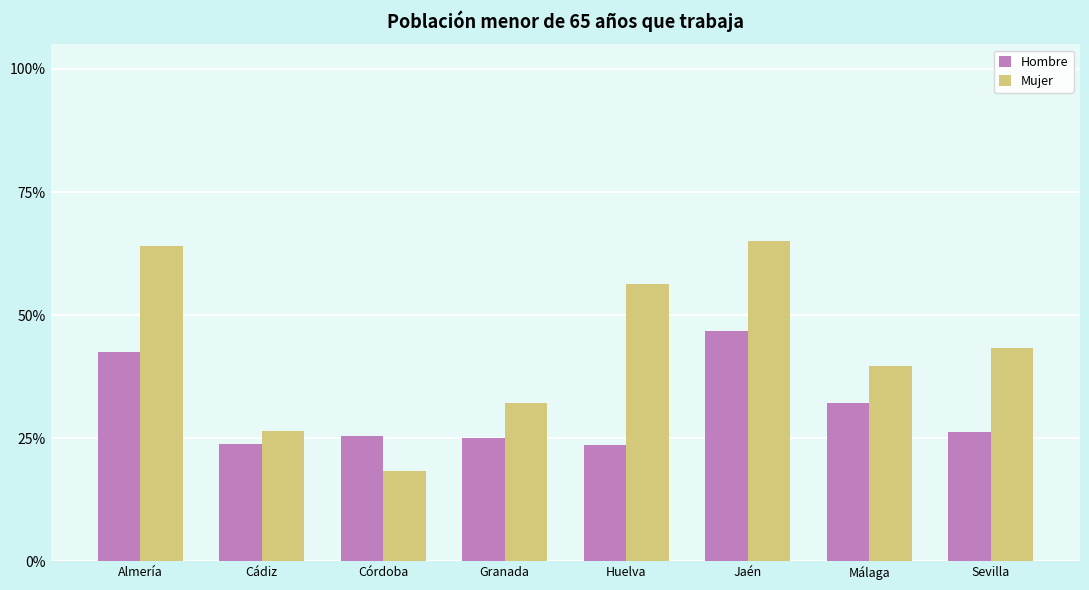

Reading left to right, what are all the values shown in this chart?

Hombre: Almería=0.4	Cádiz=0.2	Córdoba=0.3	Granada=0.2	Huelva=0.2	Jaén=0.5	Málaga=0.3	Sevilla=0.3
Mujer: Almería=0.6	Cádiz=0.3	Córdoba=0.2	Granada=0.3	Huelva=0.6	Jaén=0.7	Málaga=0.4	Sevilla=0.4